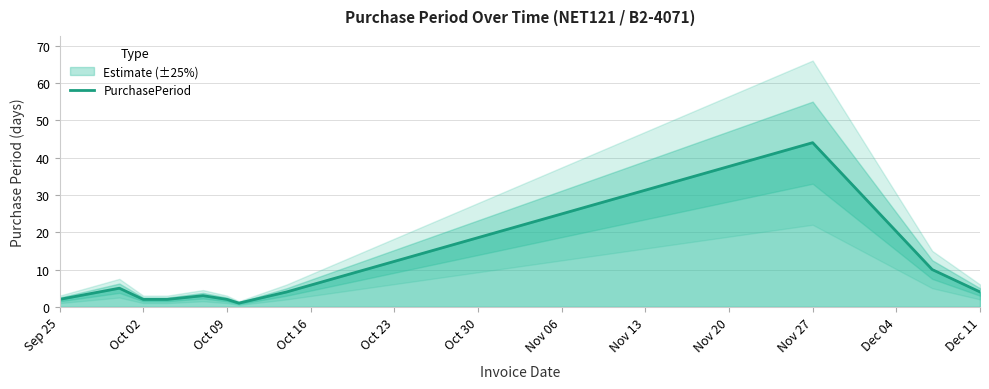

Which category has the highest value in the PurchasePeriod series?

Nov 27